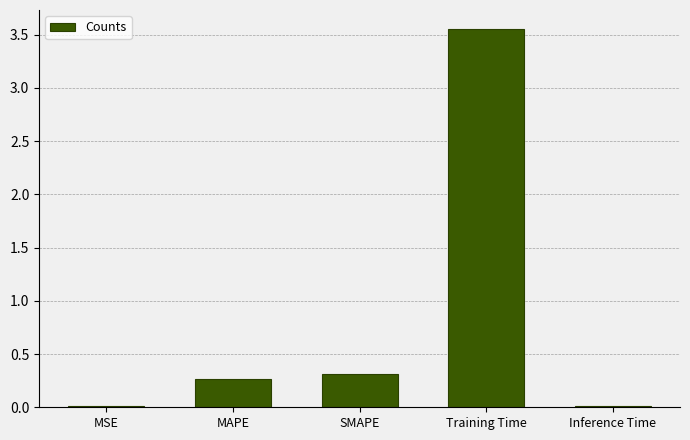

What is the ratio of the value at SMAPE to the value at Training Time?

0.1